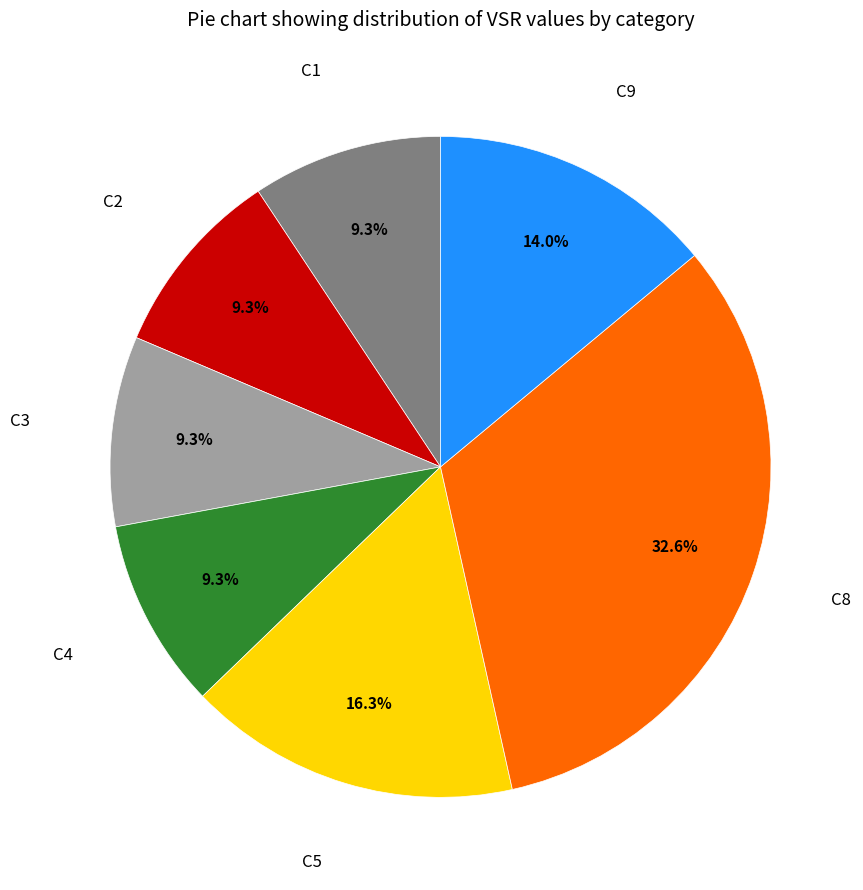

Is it true that C2 is 9% of the pie?

True